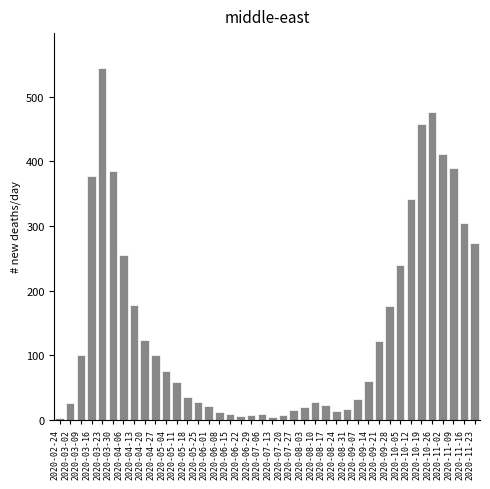

What is the maximum value shown in the chart?

544